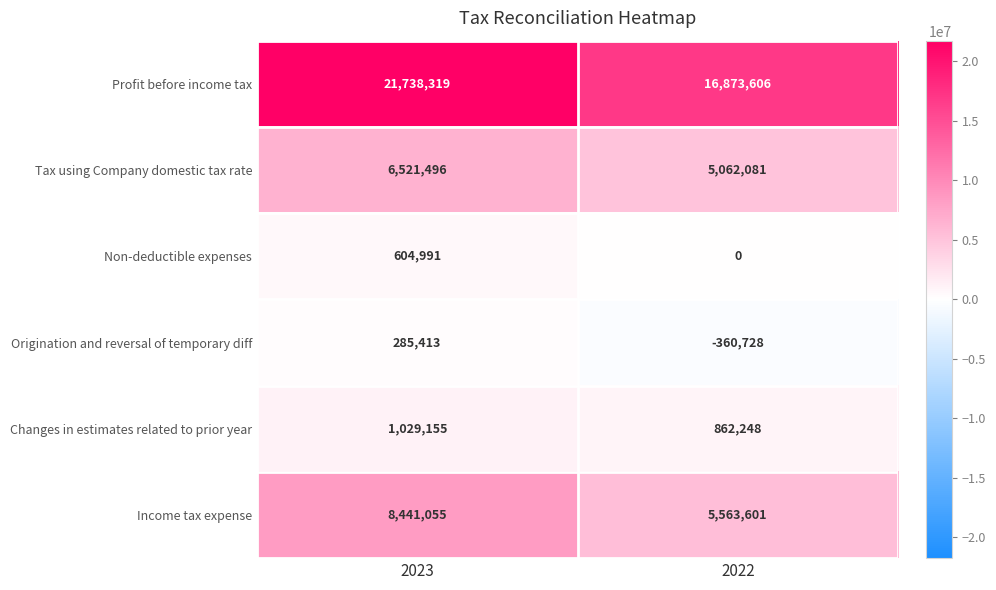

What is the smallest value displayed?

-360728